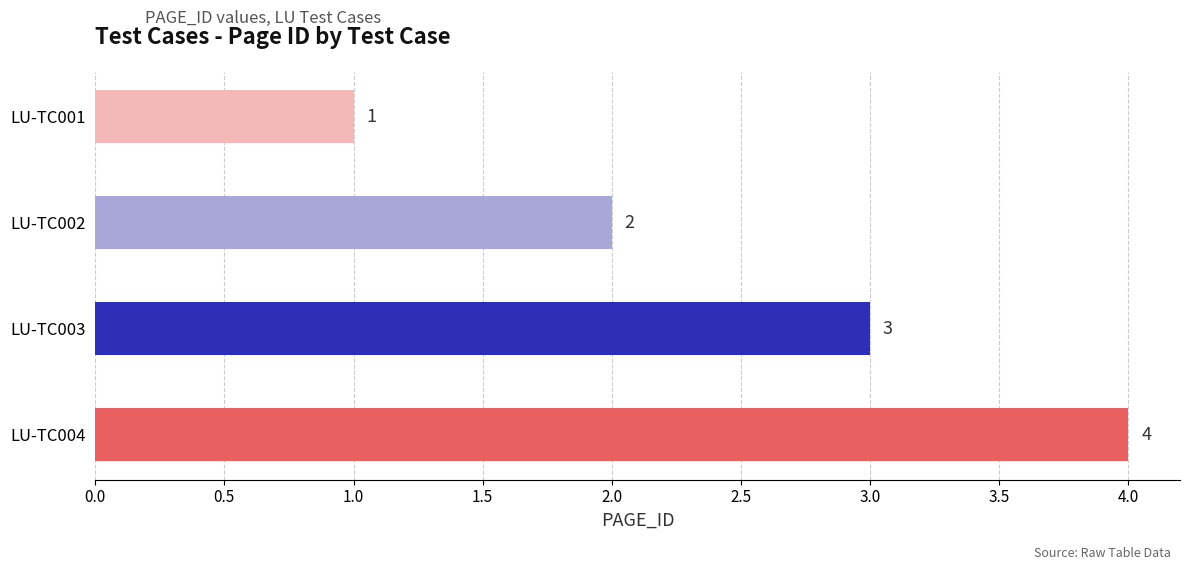

At which category does the chart reach its minimum across all series?

LU-TC001